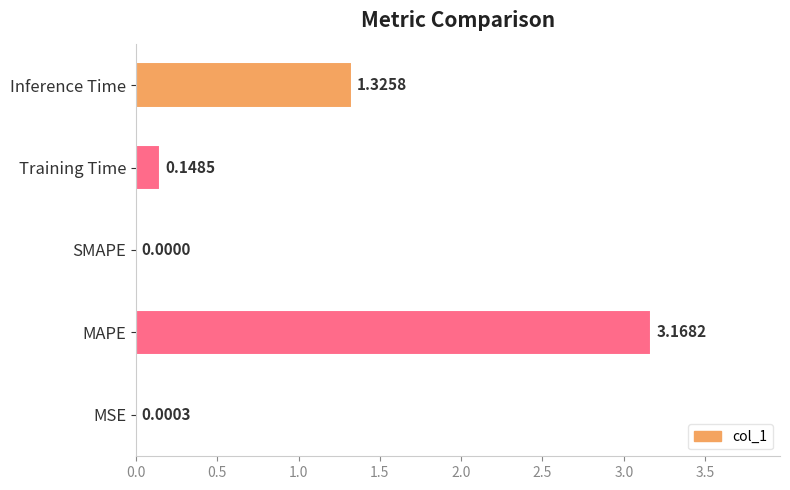

Which category has the highest value across all series?

MAPE